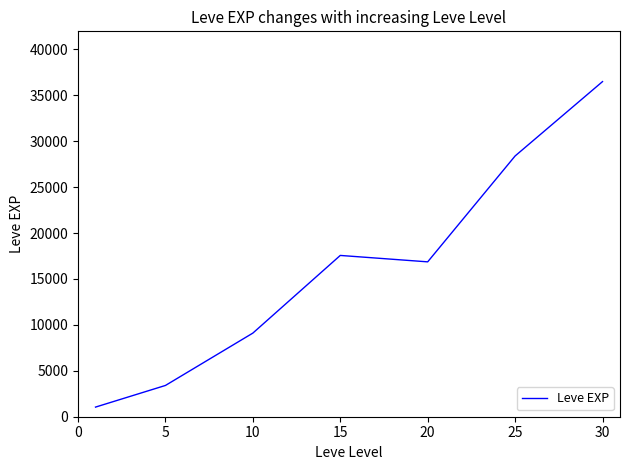

How many interior local valleys (lower than both neighbors) does the data have?

1